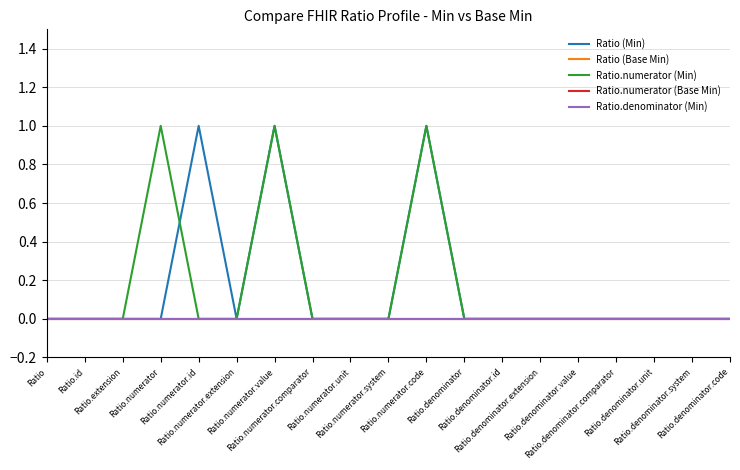

True or false: Ratio.numerator (Base Min) has more than 2 points higher than both neighbors.

False